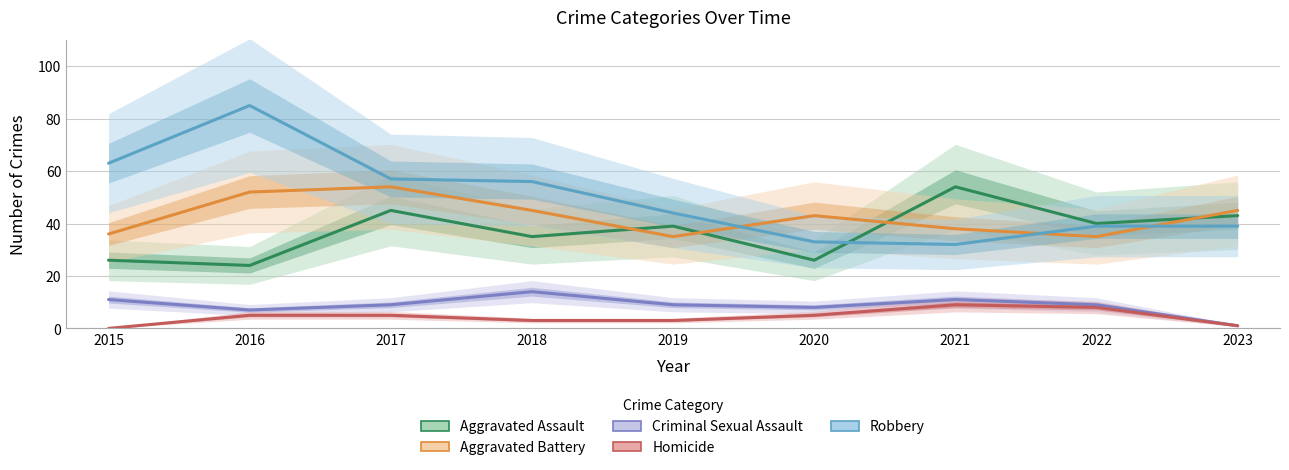

Reading right to left, list all the values displayed in this chart.

Aggravated Assault: 2023=43	2022=40	2021=54	2020=26	2019=39	2018=35	2017=45	2016=24	2015=26
Aggravated Battery: 2023=45	2022=35	2021=38	2020=43	2019=35	2018=45	2017=54	2016=52	2015=36
Criminal Sexual Assault: 2023=1	2022=9	2021=11	2020=8	2019=9	2018=14	2017=9	2016=7	2015=11
Homicide: 2023=1	2022=8	2021=9	2020=5	2019=3	2018=3	2017=5	2016=5	2015=0
Robbery: 2023=39	2022=39	2021=32	2020=33	2019=44	2018=56	2017=57	2016=85	2015=63